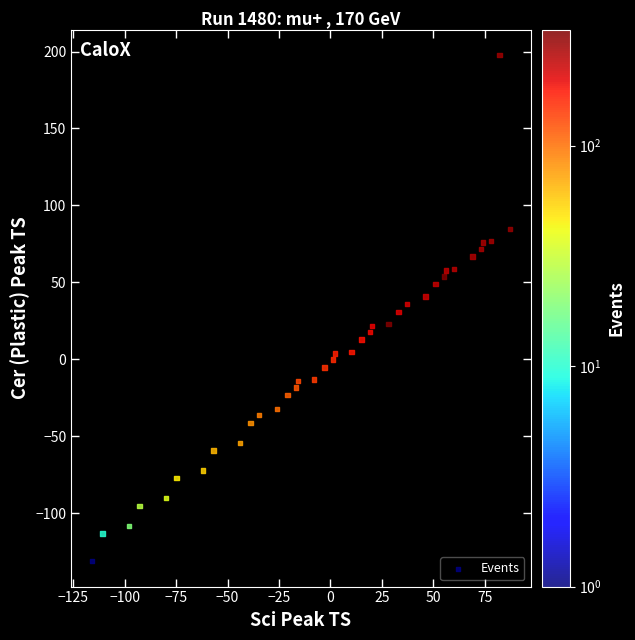

What is the range of Y values (max minus min)?

329.0